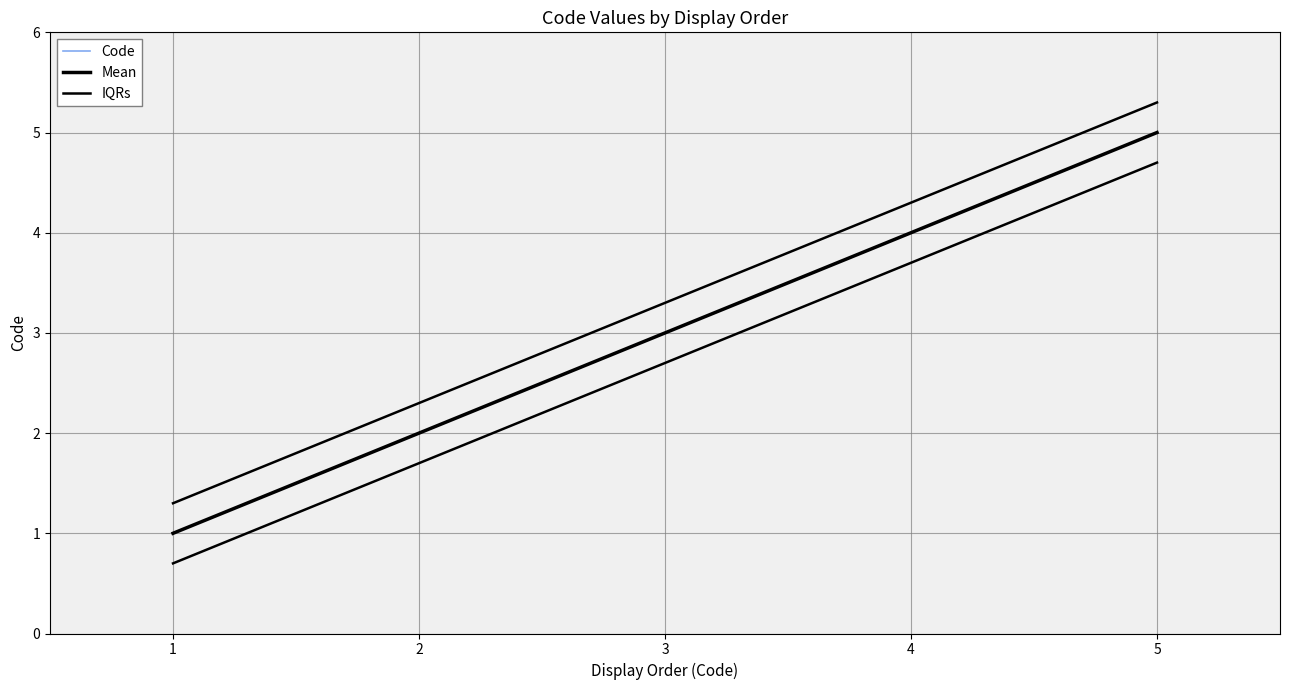

What is the spread (max minus min) of values at 3?

0.3